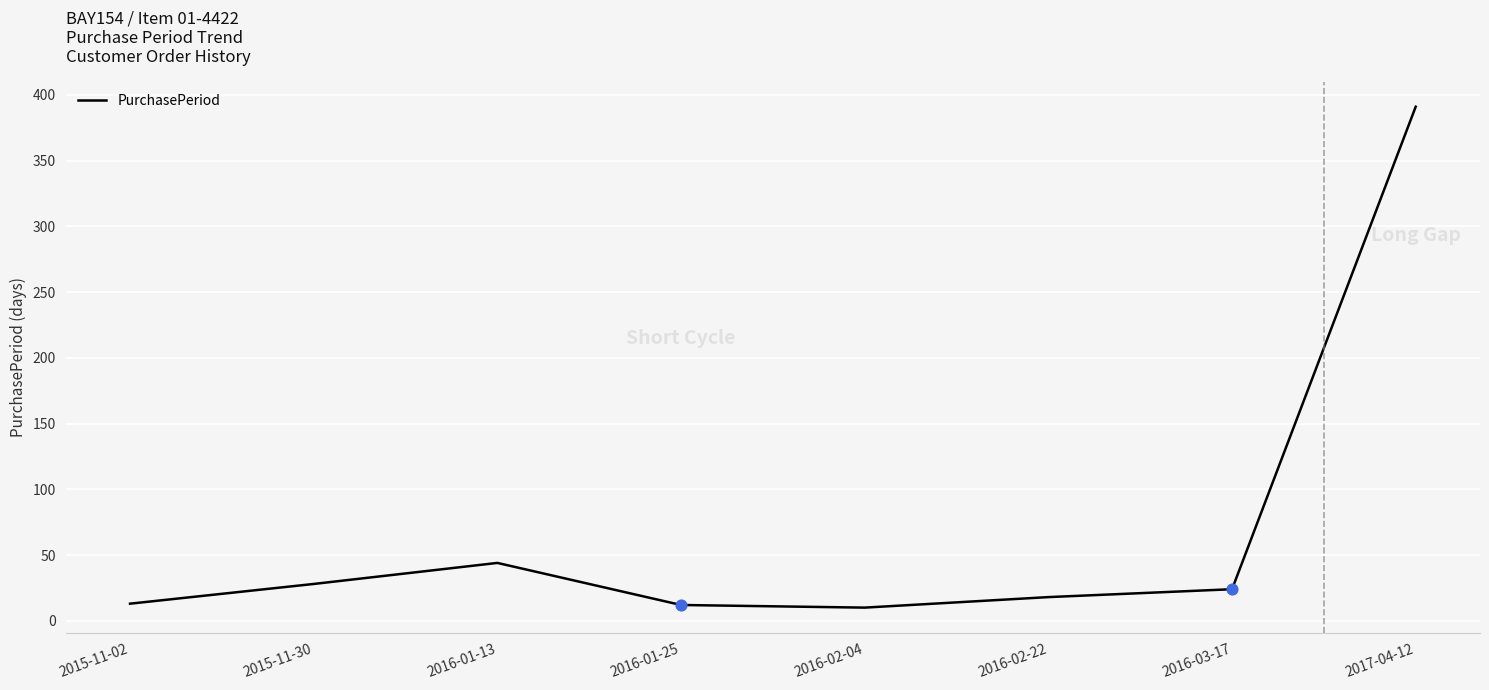

Which has a higher value, 2017-04-12 or 2015-11-02?

2017-04-12